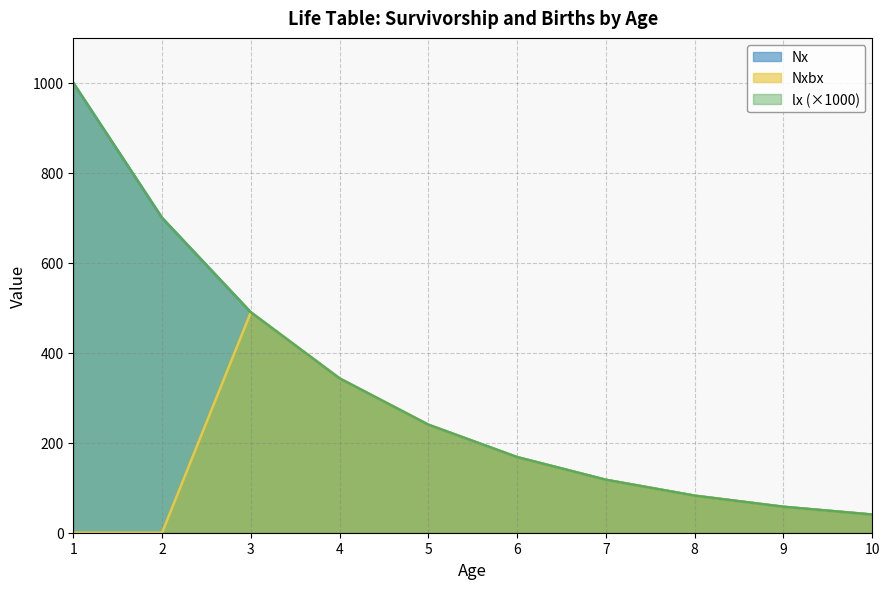

What is the sum of the Nxbx values at 1 and 4?

343.0